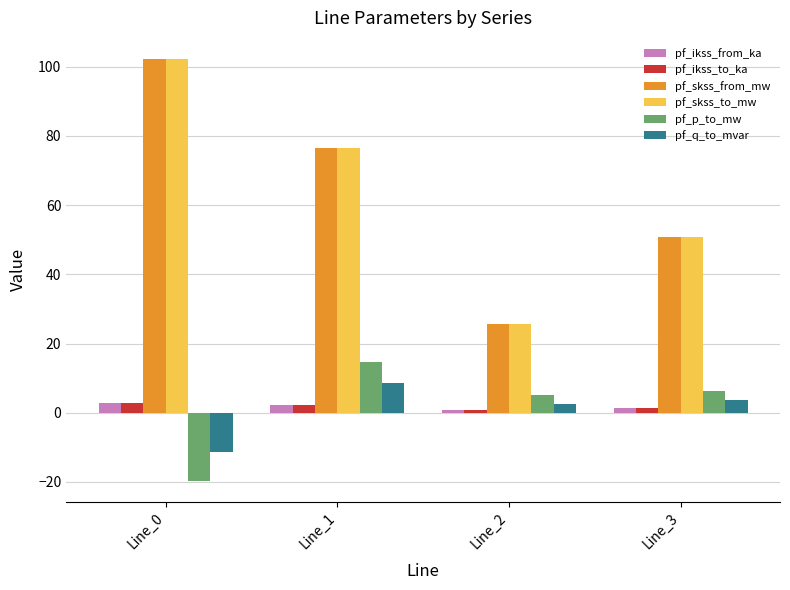

Reading left to right, transcribe all the data shown in this chart.

pf_ikss_from_ka: 3.0	2.2	0.7	1.5
pf_ikss_to_ka: 3.0	2.2	0.7	1.5
pf_skss_from_mw: 102.2	76.5	25.8	50.7
pf_skss_to_mw: 102.2	76.5	25.8	50.7
pf_p_to_mw: -19.7	14.6	5.1	6.4
pf_q_to_mvar: -11.3	8.6	2.7	3.8